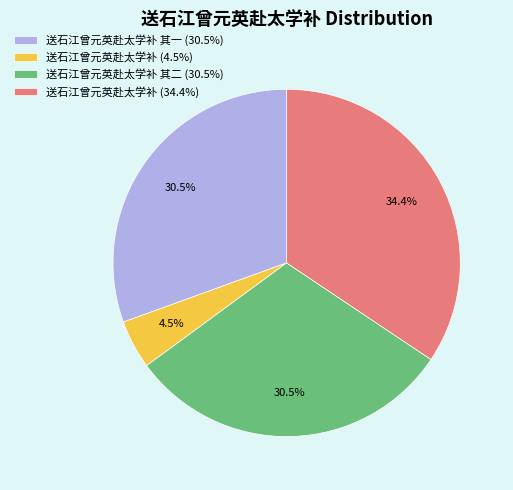

Which category has the smallest portion of the pie?

送石江曾元英赴太学补 (4.5%)